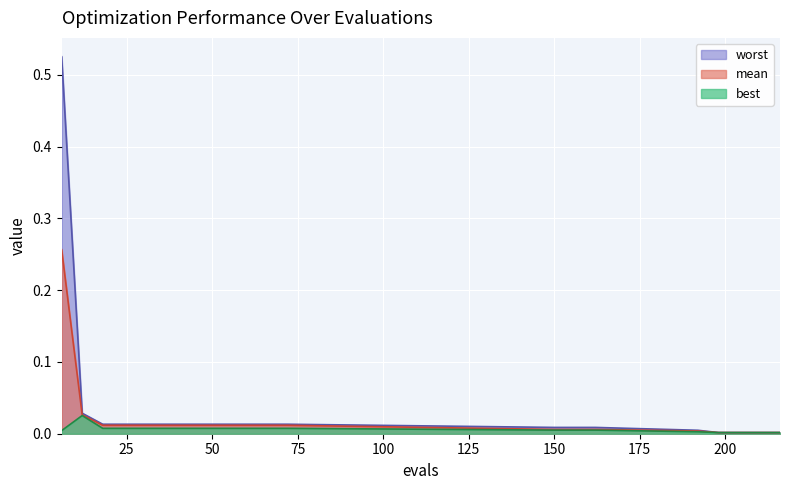

Reading left to right, transcribe all the data shown in this chart.

mean: 0.3	0.0	0.0	0.0	0.0	0.0	0.0	0.0	0.0	0.0	0.0	0.0	0.0	0.0	0.0	0.0	0.0	0.0	0.0	0.0
best: 0.0	0.0	0.0	0.0	0.0	0.0	0.0	0.0	0.0	0.0	0.0	0.0	0.0	0.0	0.0	0.0	0.0	0.0	0.0	0.0
worst: 0.5	0.0	0.0	0.0	0.0	0.0	0.0	0.0	0.0	0.0	0.0	0.0	0.0	0.0	0.0	0.0	0.0	0.0	0.0	0.0